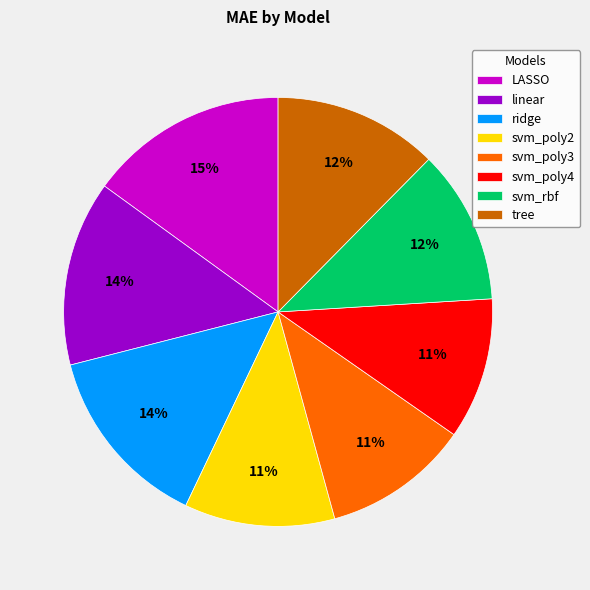

Does svm_poly3 represent more than half of the total?

No